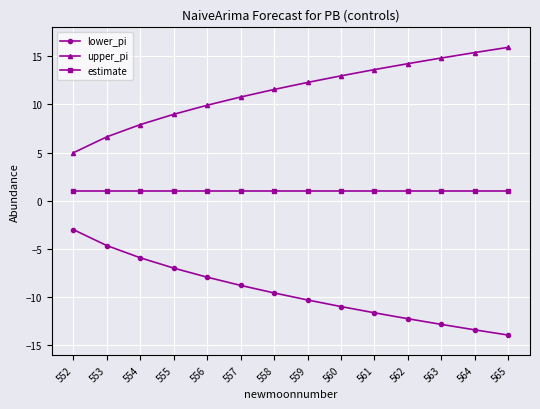

Which series has the largest total across all categories?

upper_pi